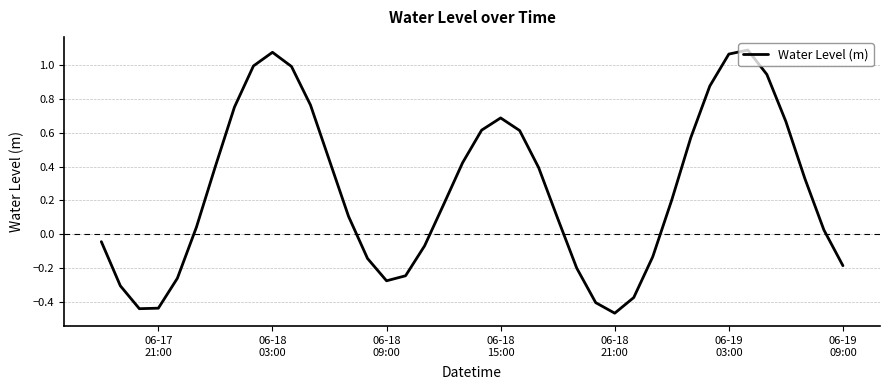

What is the difference between the maximum and minimum values?

1.6